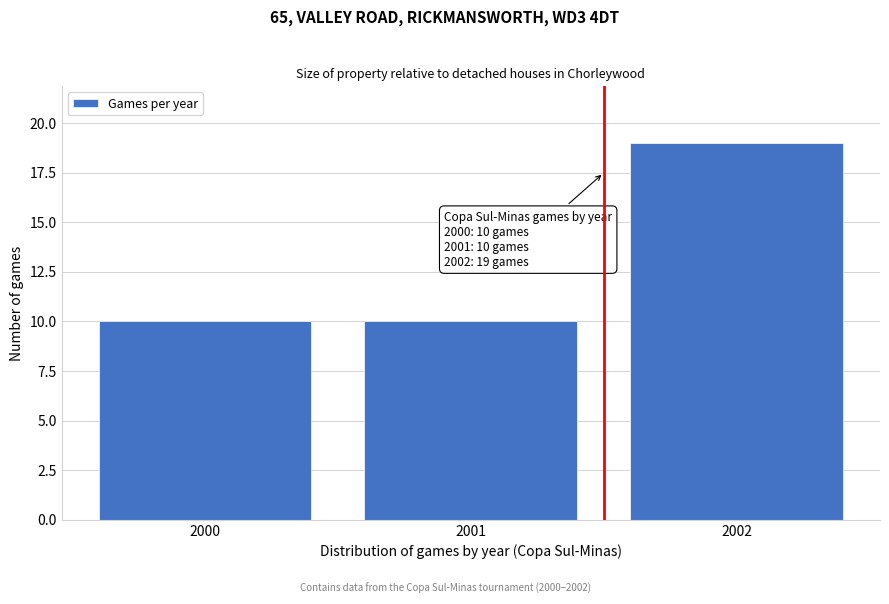

Reading left to right, what are all the values shown in this chart?

10	10	19